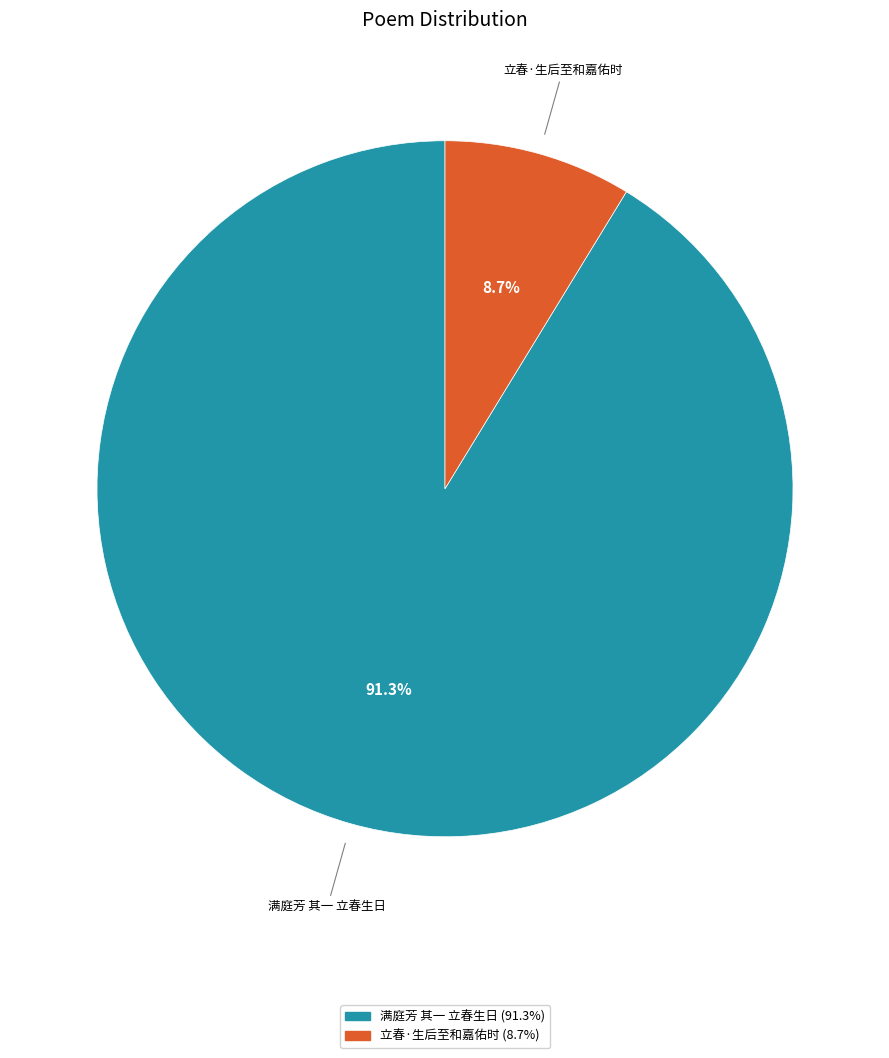

To the nearest percent, what is the difference between the largest and smallest slice percentages?

83%